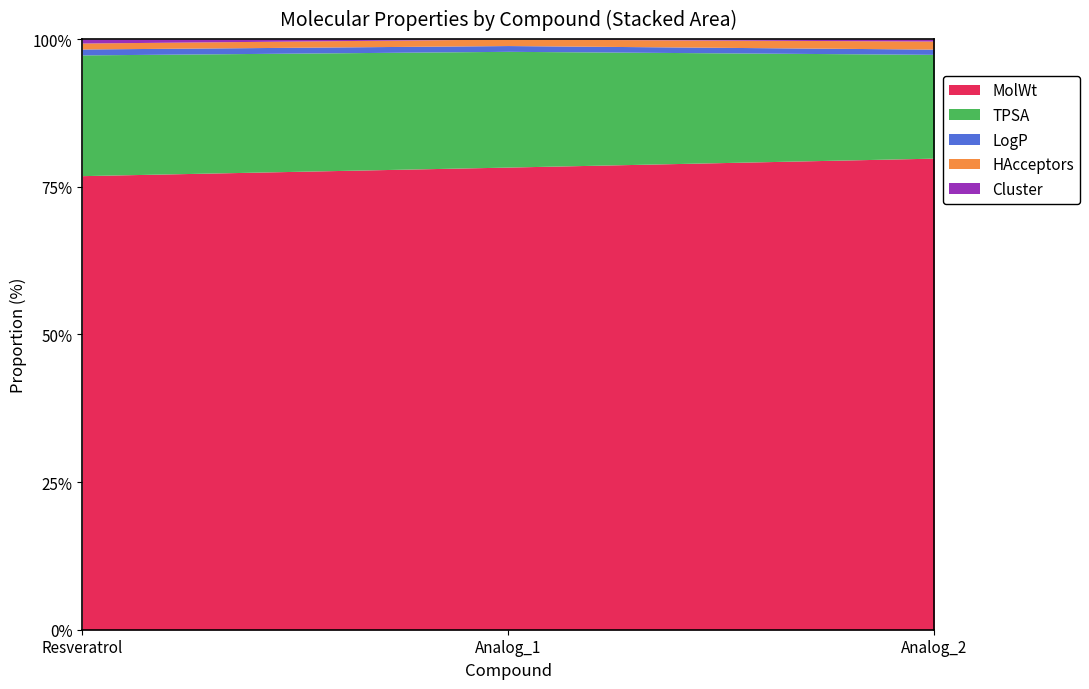

The TPSA series shows 78.5 at Analog_2. True or false?

False